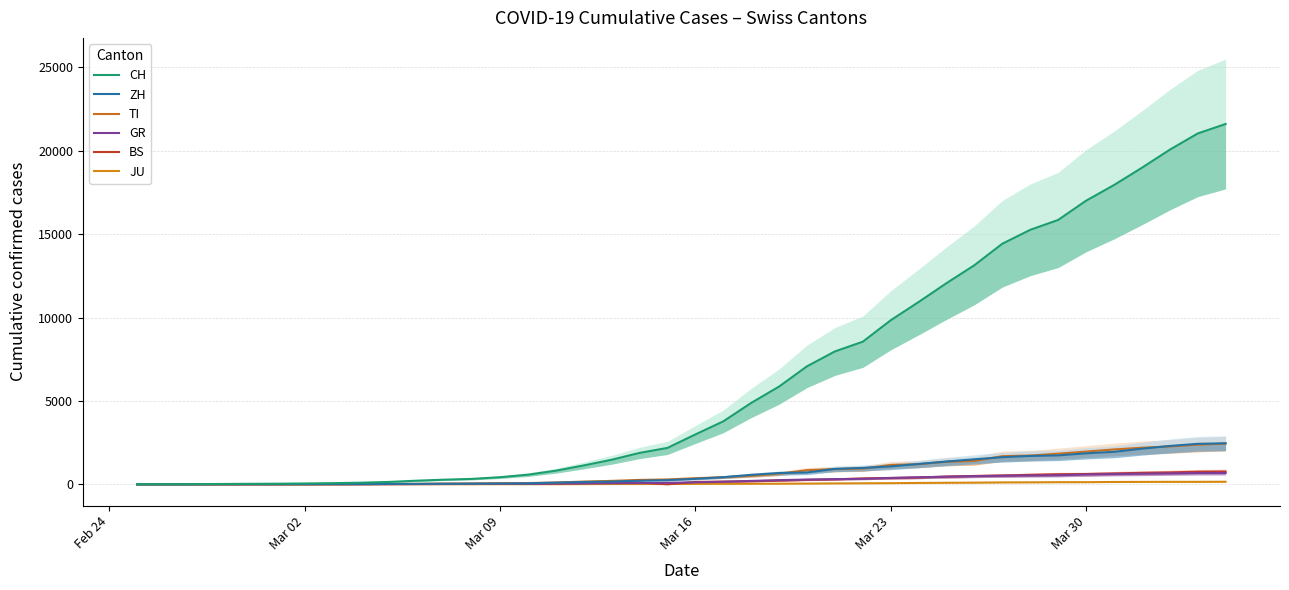

Which series ends up on top after the final intersection of BS and JU?

BS